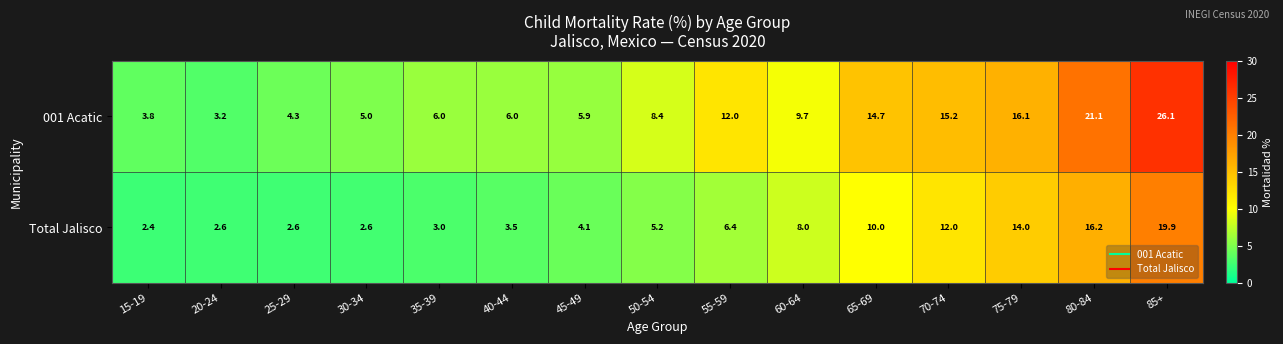

Where does the 001 Acatic series first go above 8?

50-54